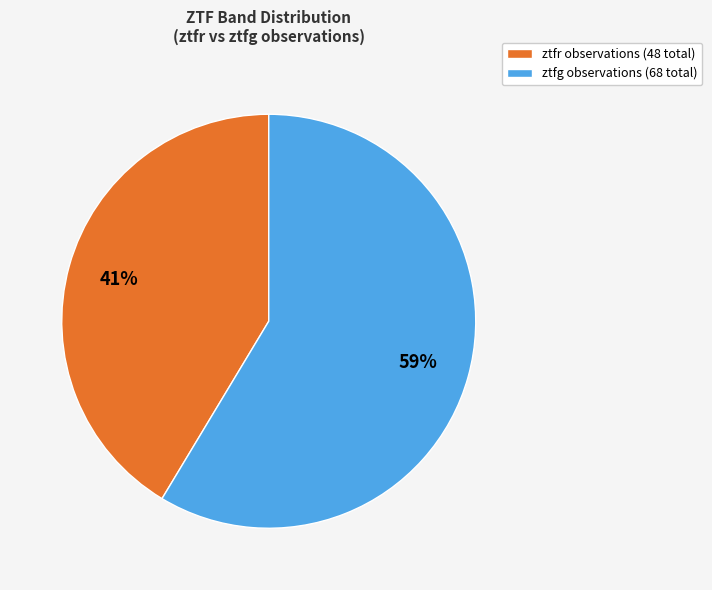

Which category accounts for the majority?

ztfg